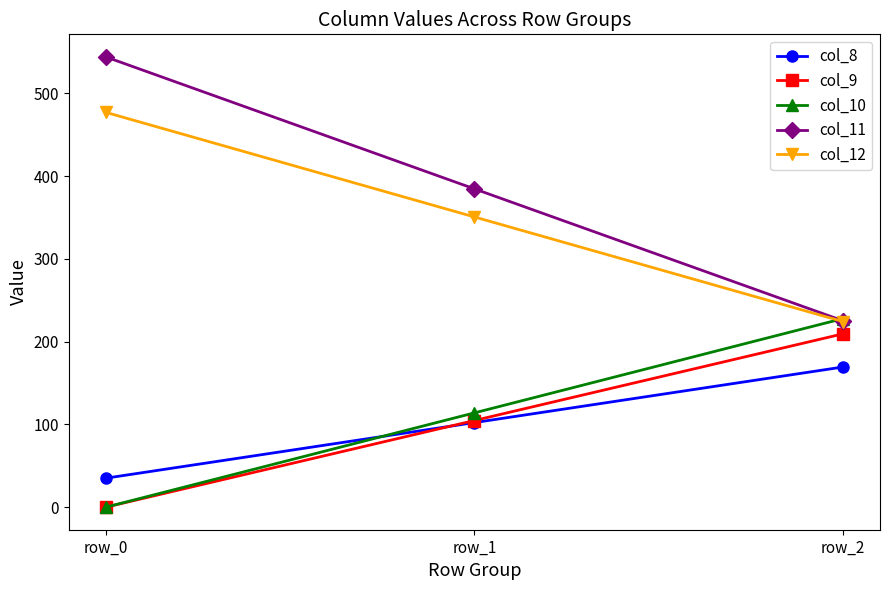

What is the total value across all series at row_1?

1056.6